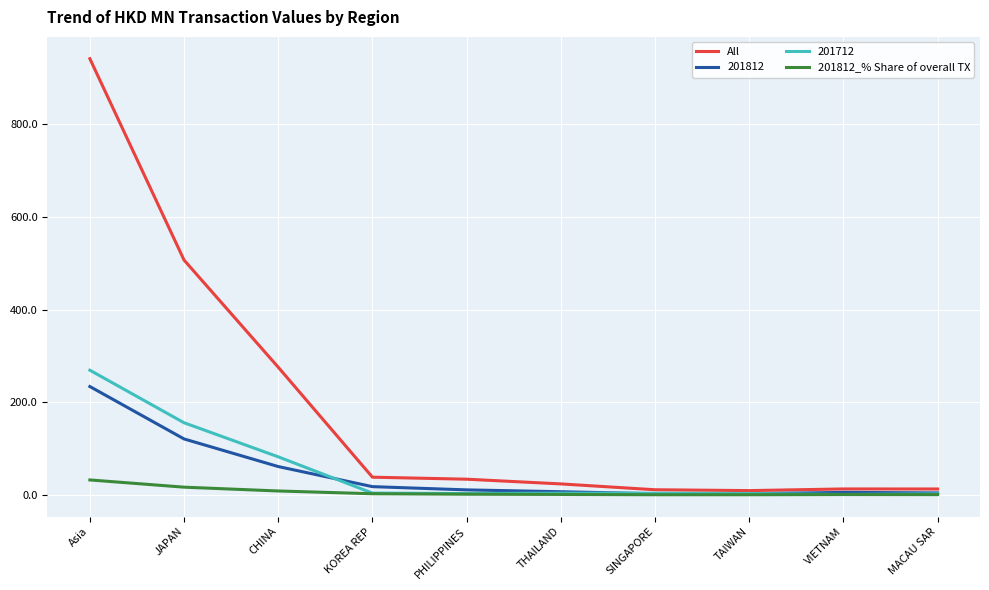

Which category has the highest value across all series?

Asia